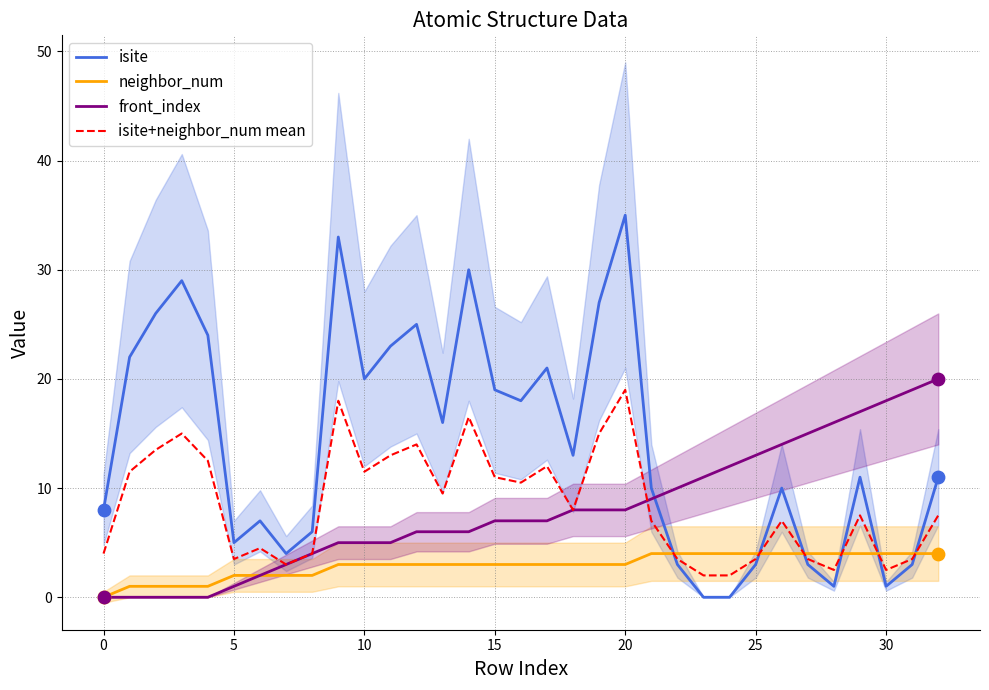

What is the total value across all series at 26?

35.0